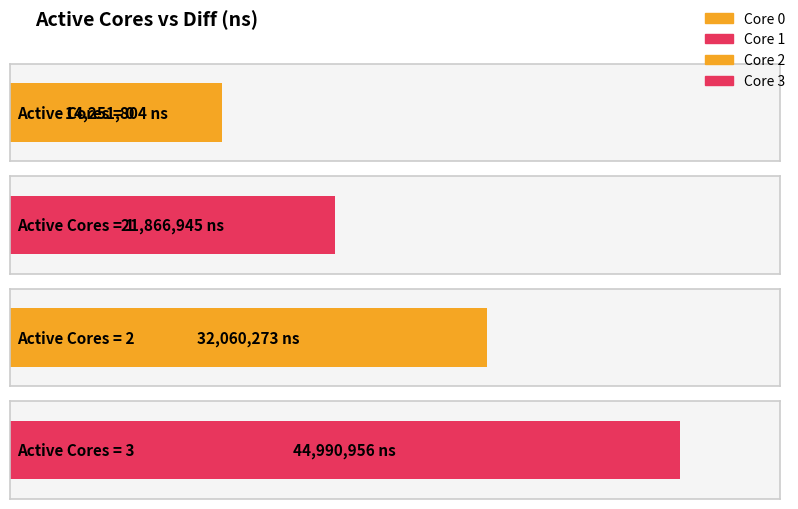

What is the value of the 1st bar from the left?

14251804